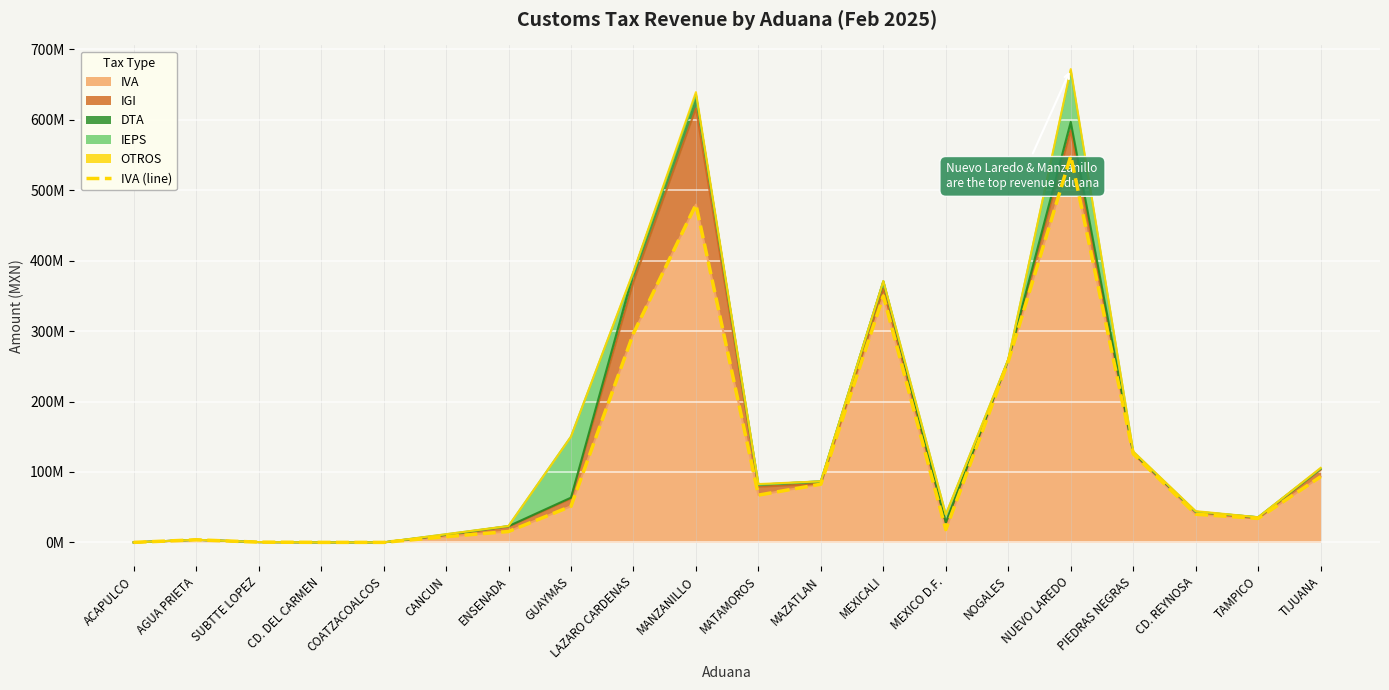

What is the difference between the maximum and minimum values?

548618078